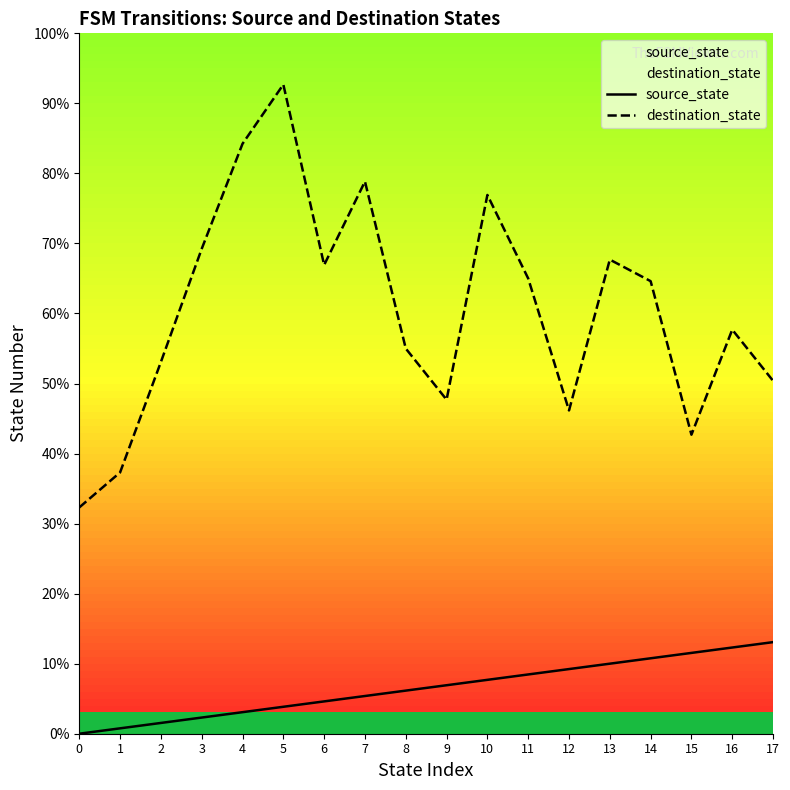

List the series in order of their peak value, lowest first.

source_state, destination_state